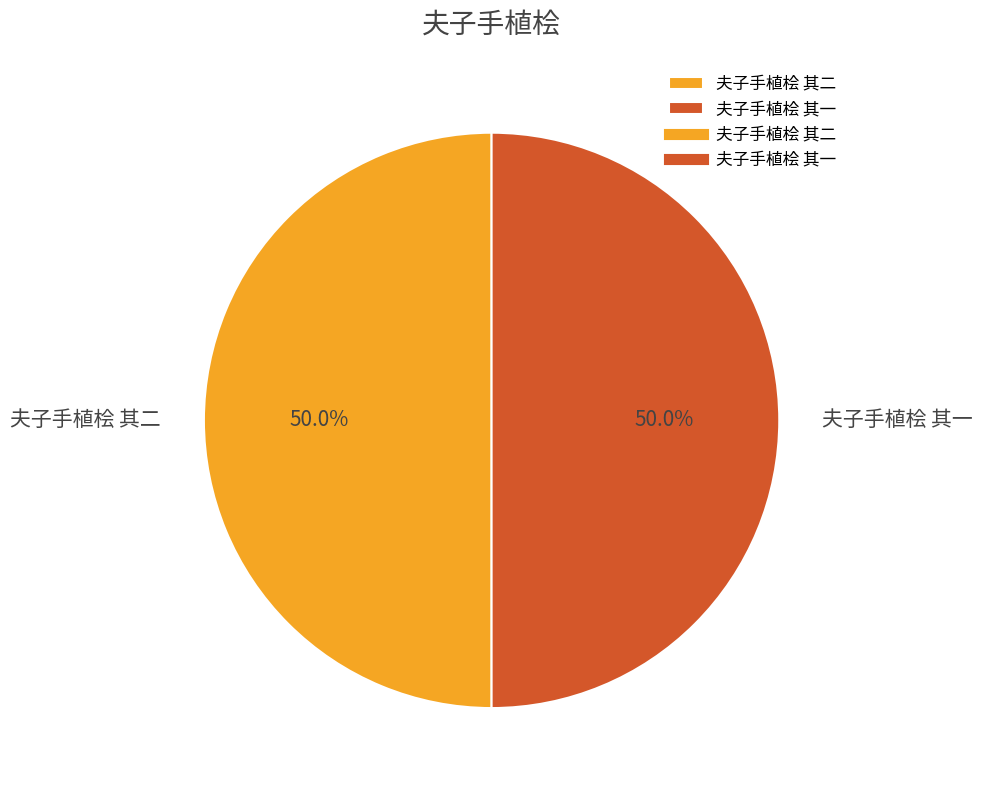

How many segments does this pie chart have?

2